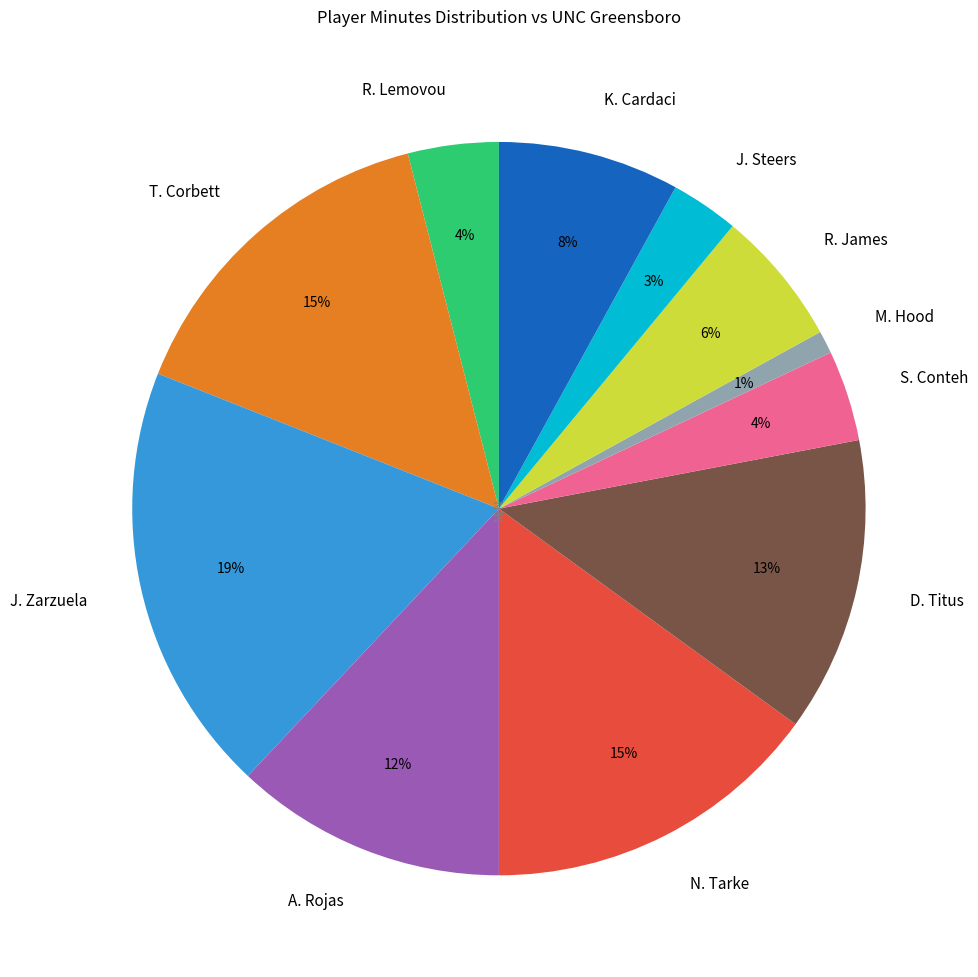

How many slices are in this pie chart?

11